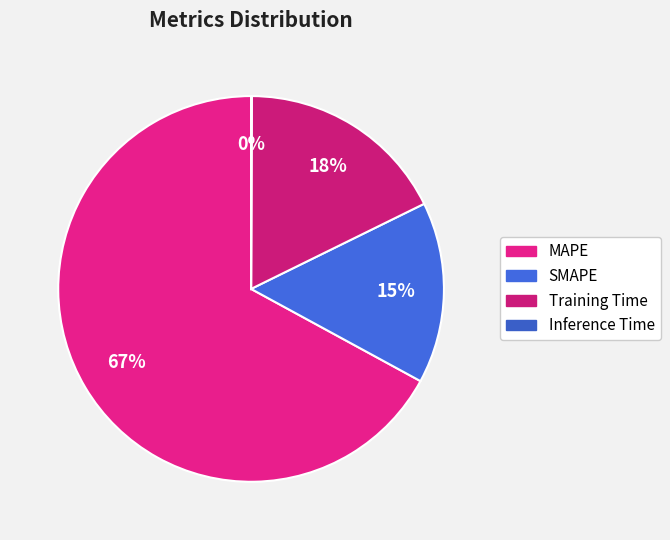

What is the smallest slice in the pie chart?

Inference Time